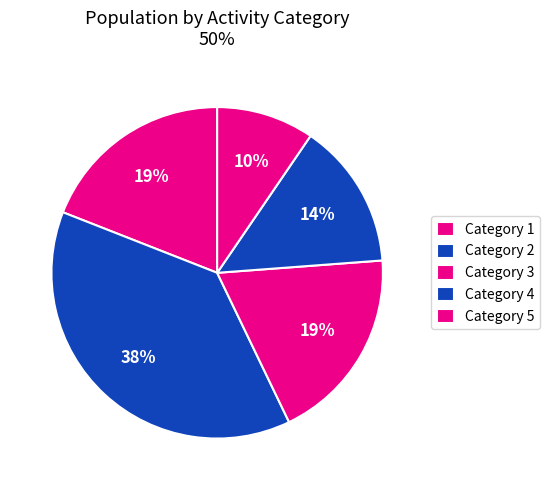

To the nearest percent, what is the average slice percentage?

20%